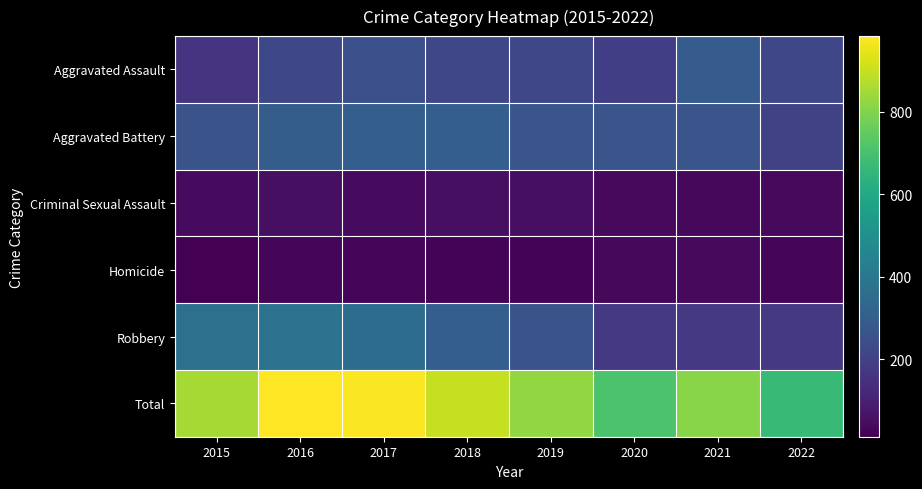

How many distinct data groups are displayed?

6